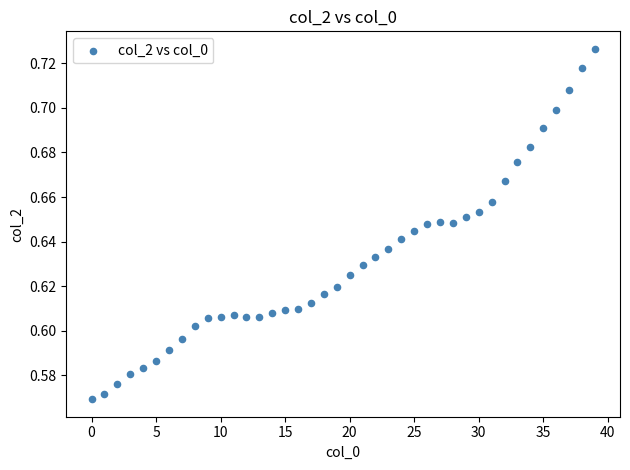

How many points are shown in the scatter plot?

40